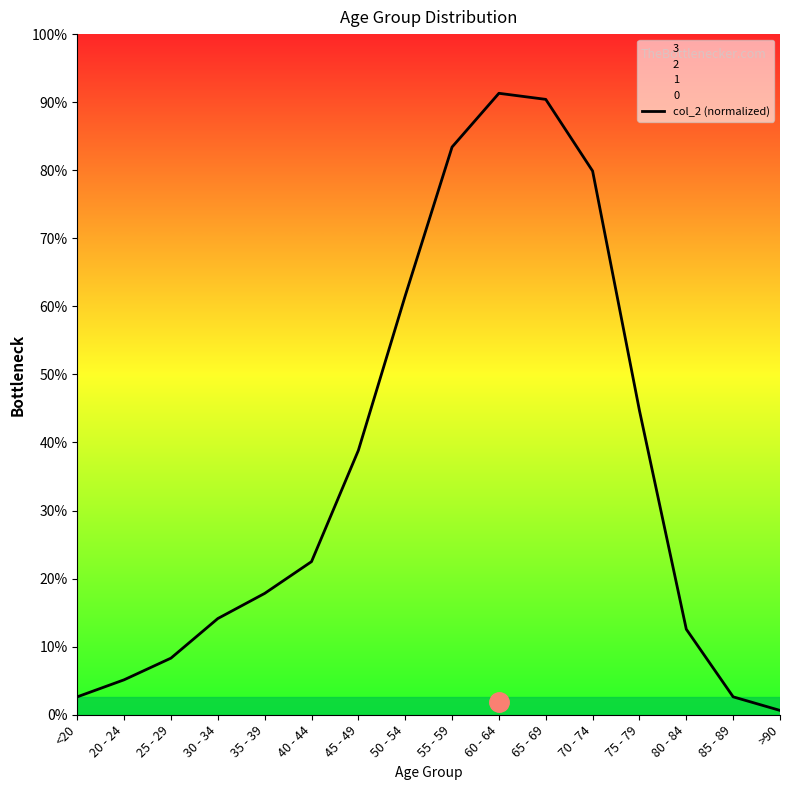

Reading left to right, extract all data points from this chart.

65.1	127.1	205.8	349.7	441.0	556.5	960.8	1522.5	2063.2	2258.6	2236.5	1976.1	1105.7	310.8	65.1	15.8